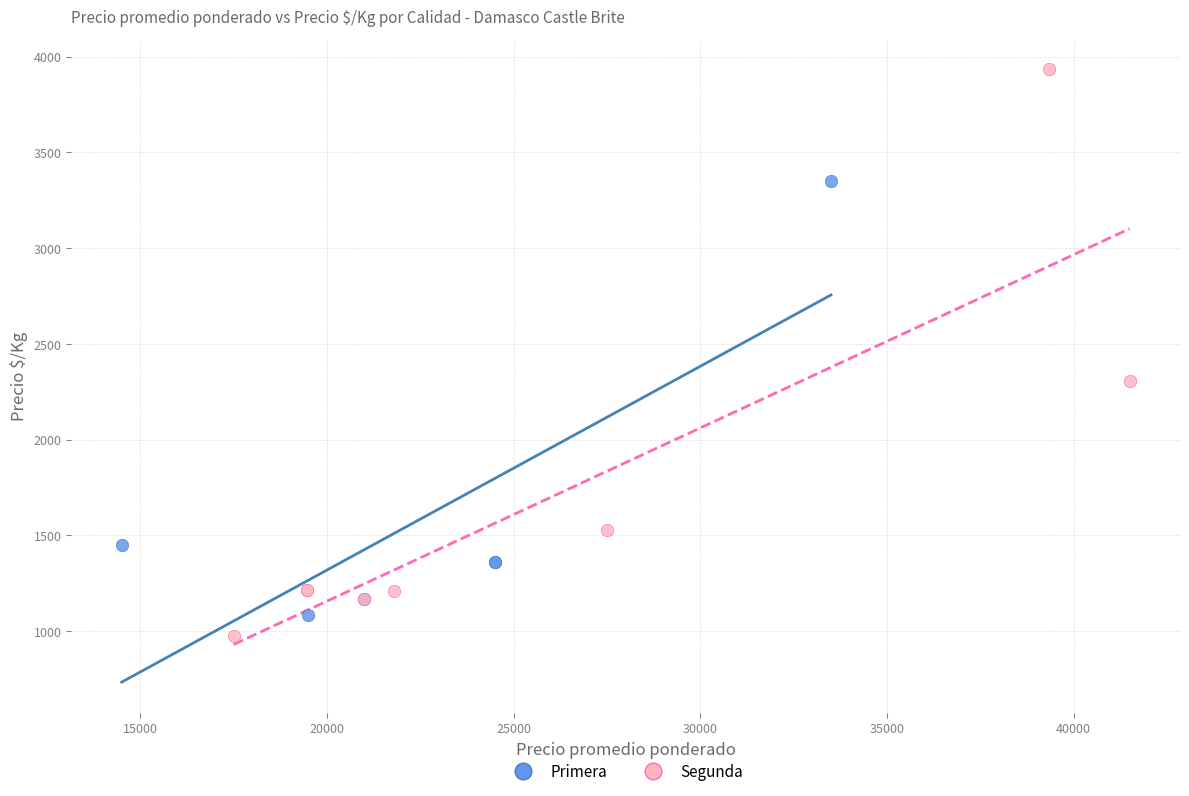

Which series reaches the maximum Y coordinate?

Segunda